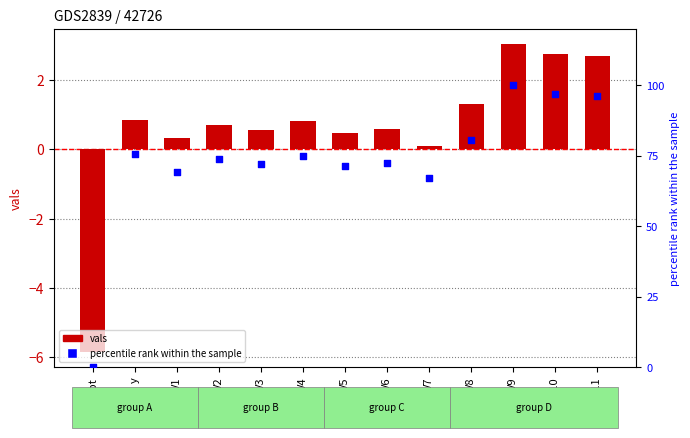

Which series reaches the maximum Y coordinate?

percentile rank within the sample